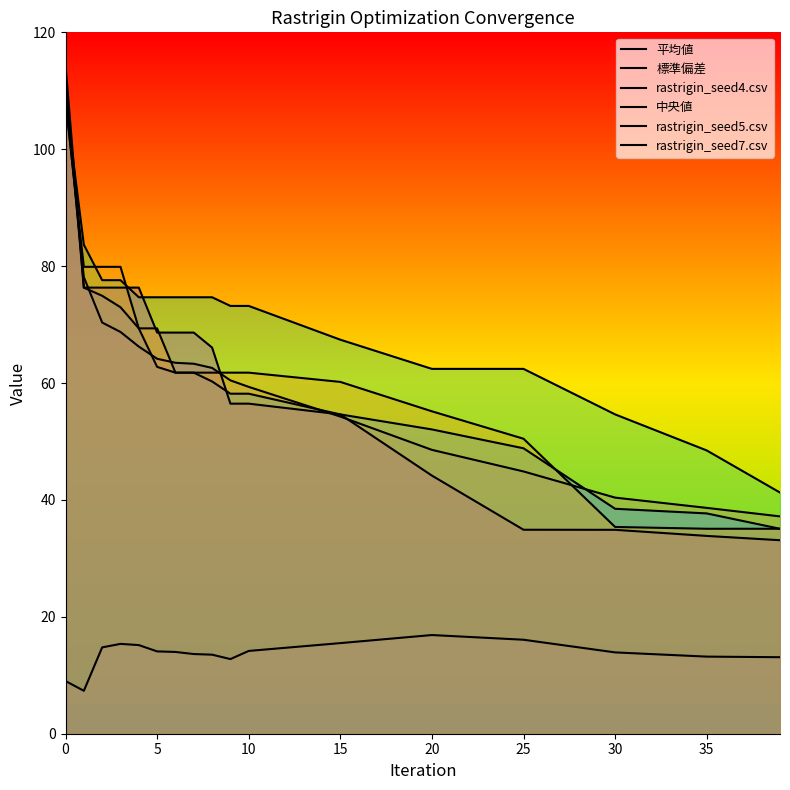

True or false: rastrigin_seed5.csv has more than 1 interior local peaks.

False